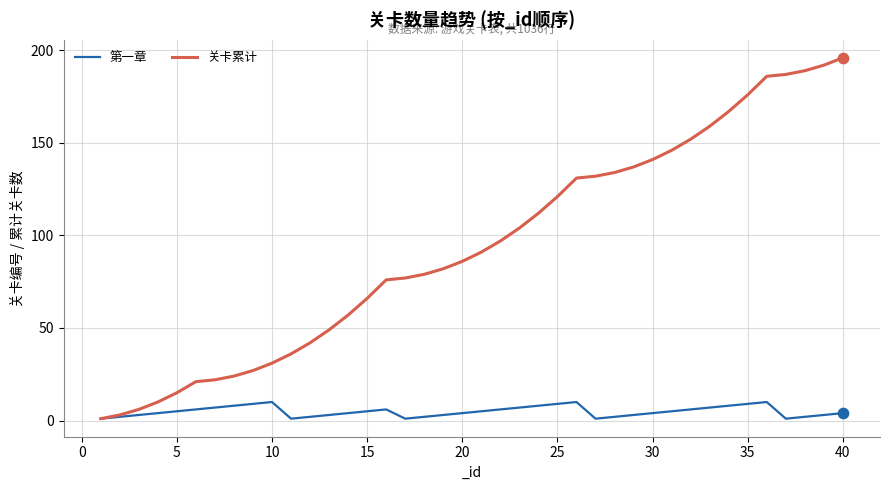

Which series has the widest spread of values?

关卡累计